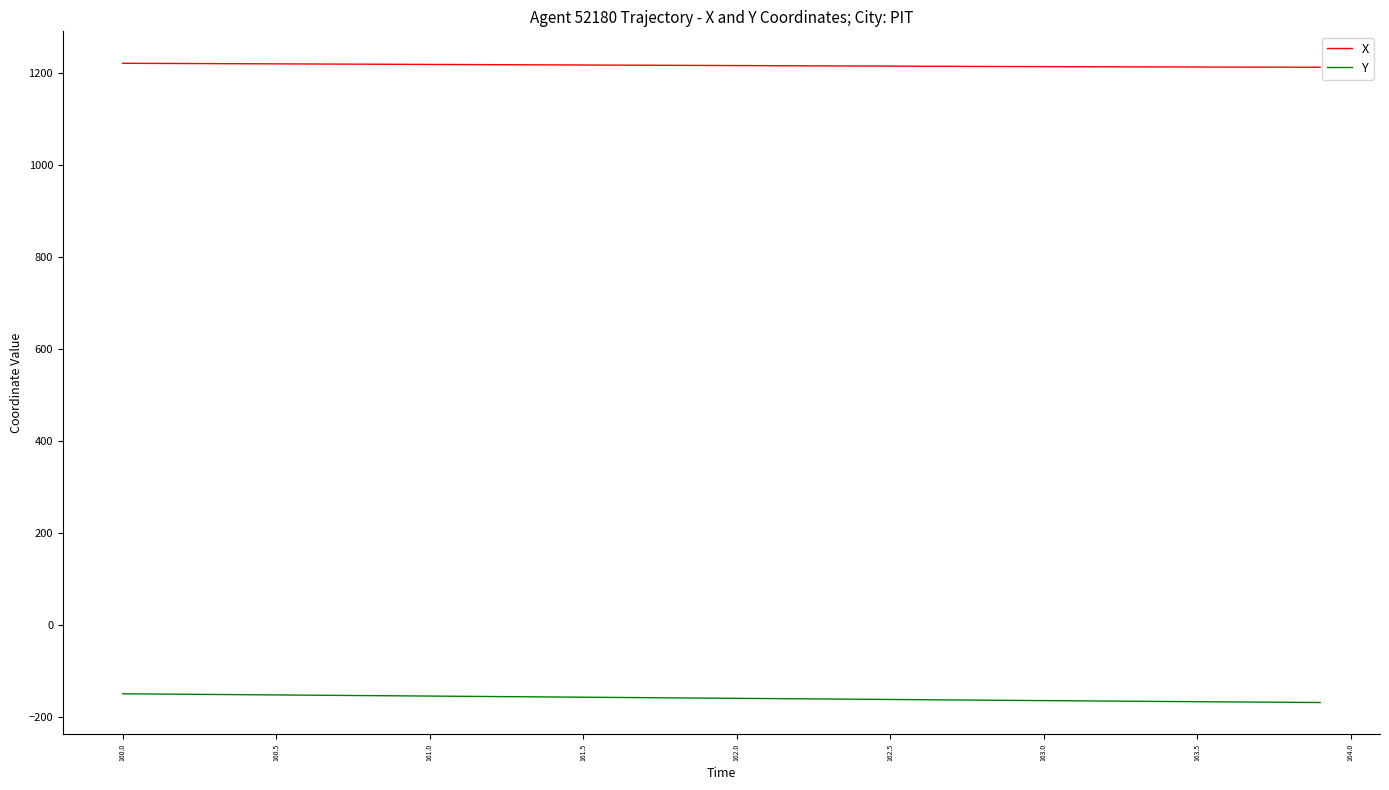

Rank the series by their maximum value, from highest to lowest.

X, Y